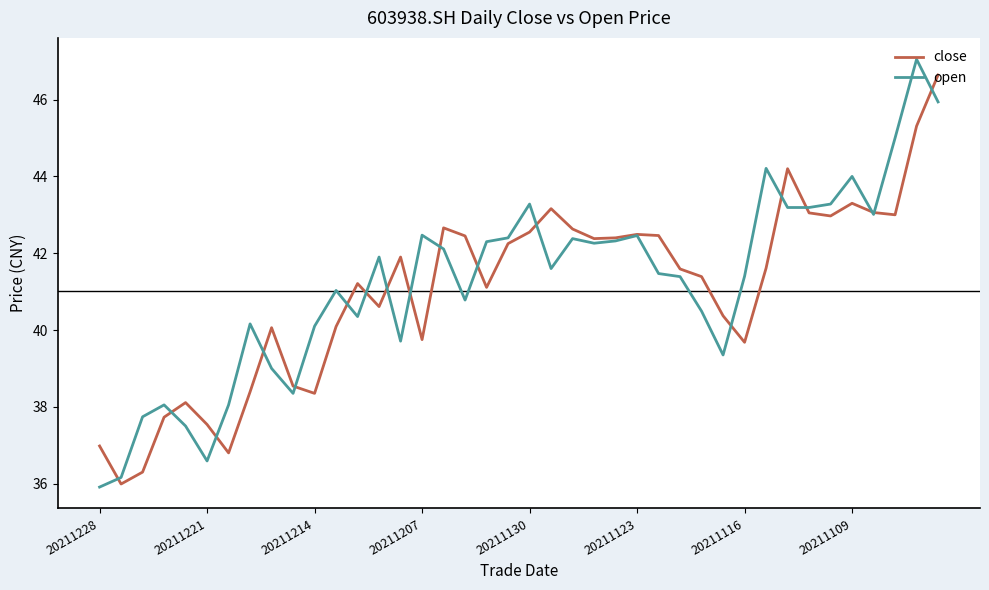

What is the average value of the close series?

41.0